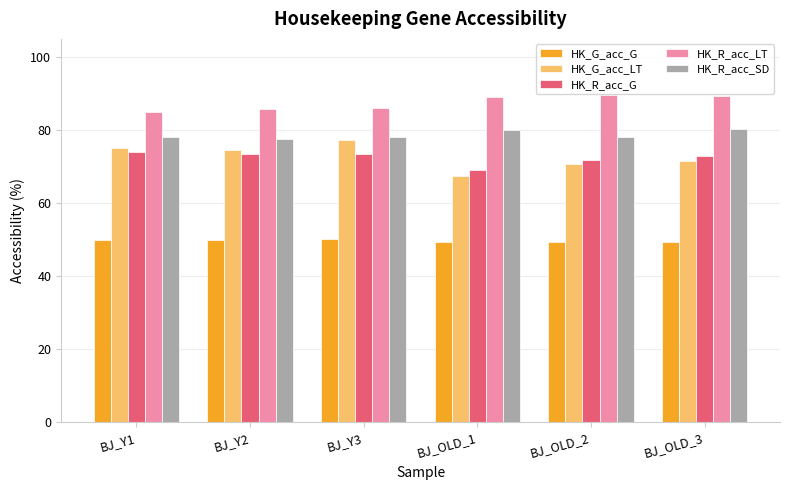

Is the value of HK_R_acc_SD at BJ_Y3 greater than the value of HK_R_acc_LT at BJ_OLD_2?

No